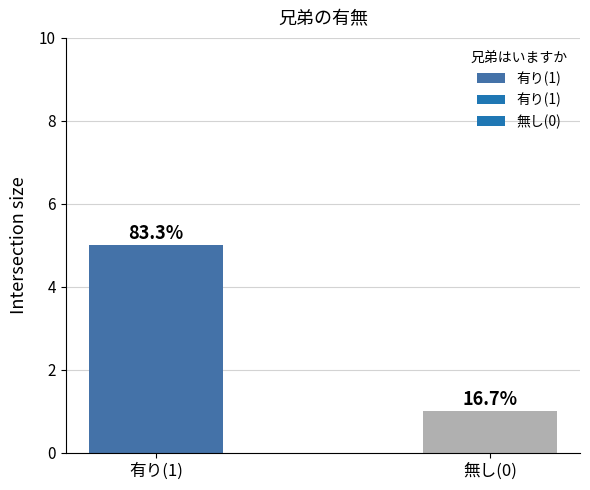

What is the ratio of the value at 有り(1) to the value at 無し(0)?

5.0